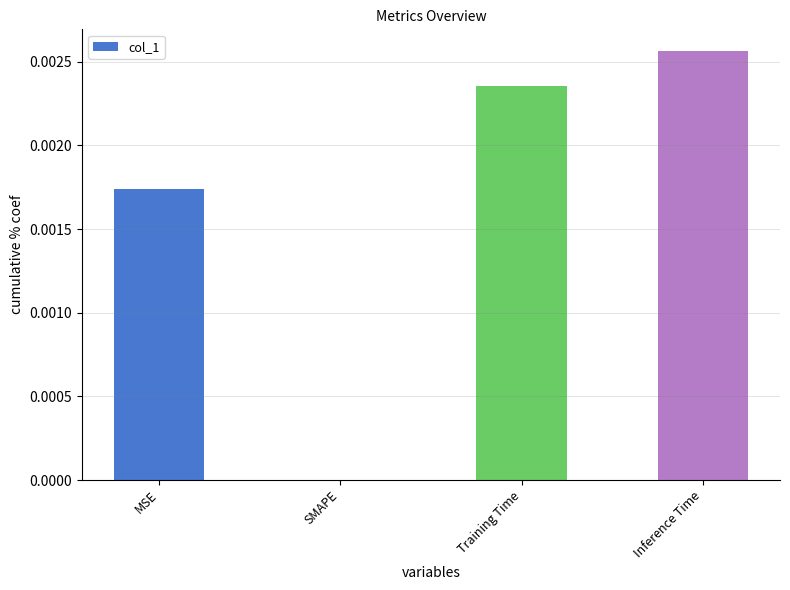

How many distinct data groups are displayed?

1